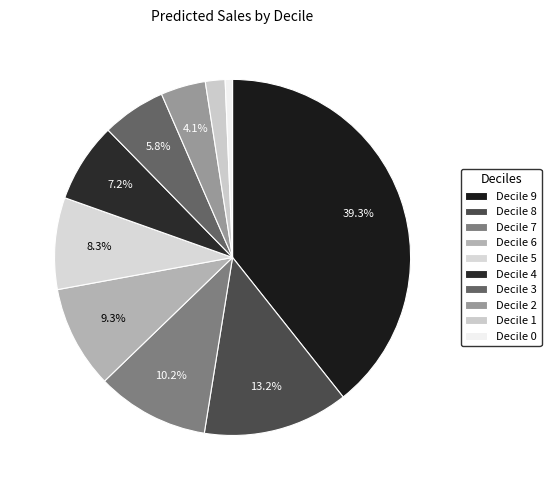

Count the number of slices in the pie.

10